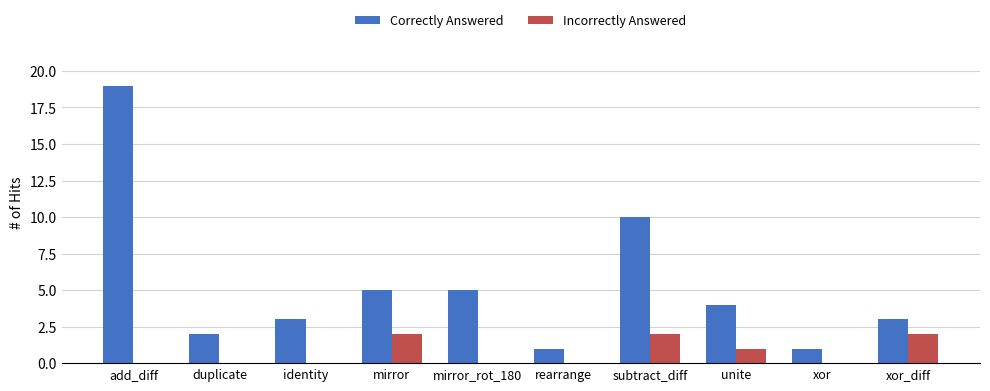

The Incorrectly Answered series shows 2 at subtract_diff. True or false?

True